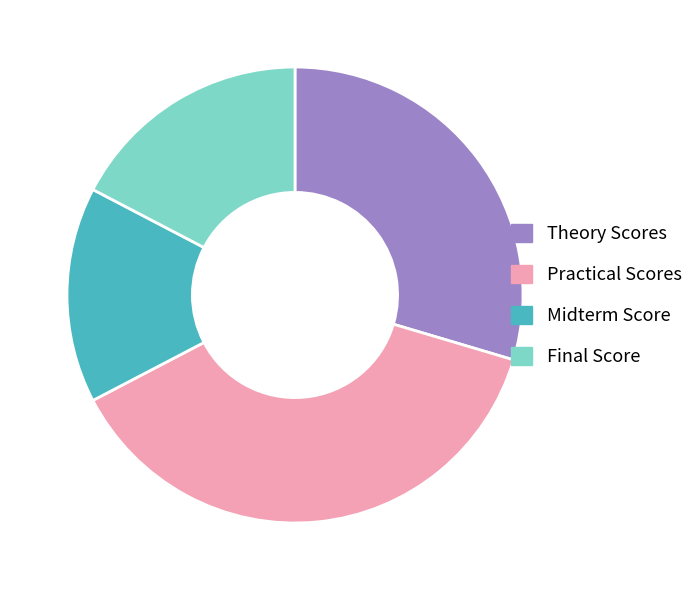

How many slices are in this pie chart?

4